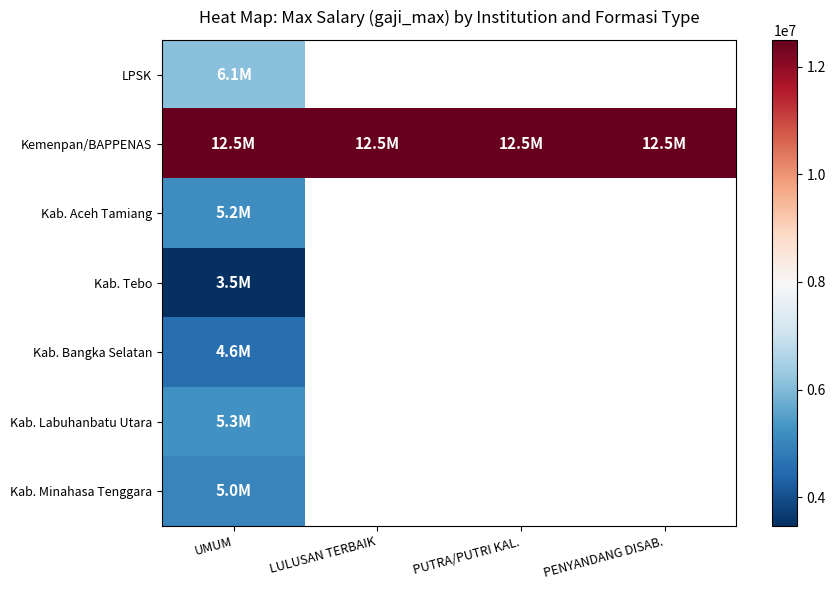

Which series changed the most between LULUSAN TERBAIK and PENYANDANG DISAB.?

Kemenpan/BAPPENAS